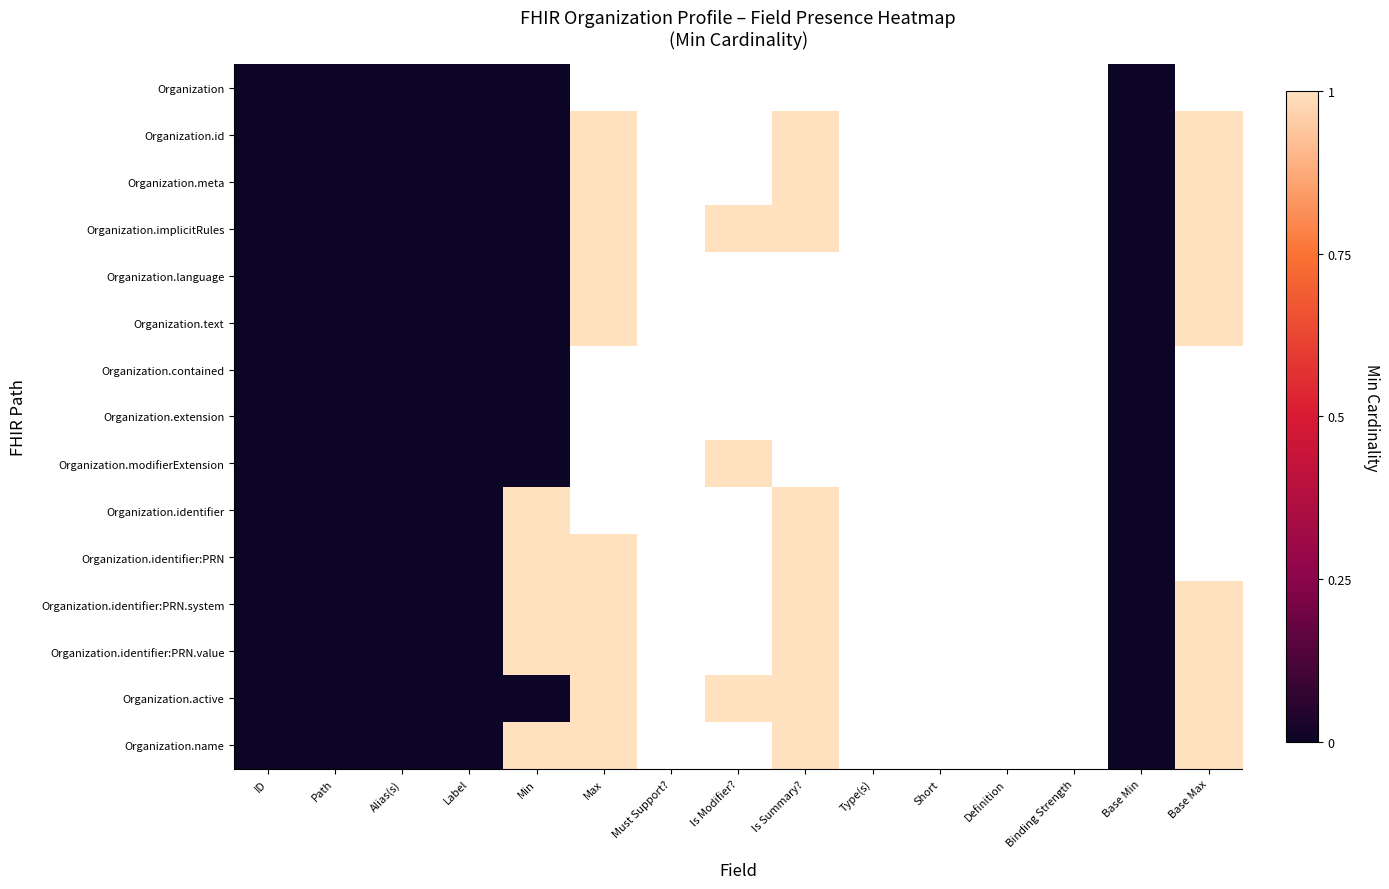

Is the value of Organization.identifier:PRN.system at Must Support? greater than the value of Organization.implicitRules at Base Max?

No